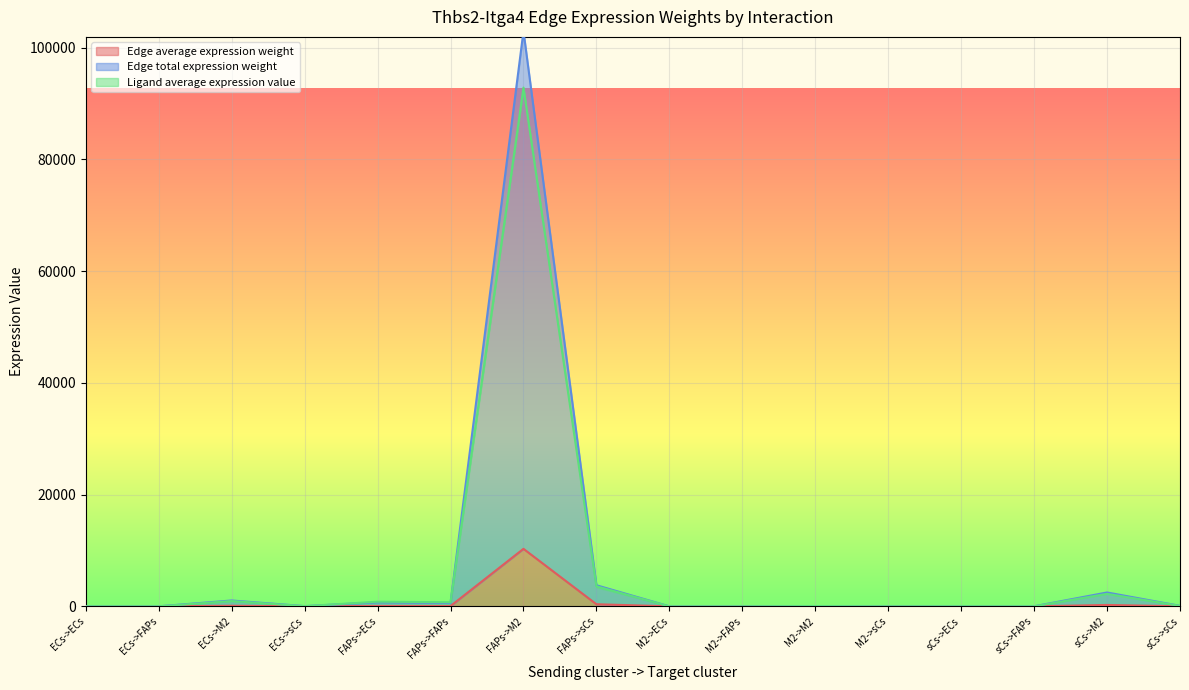

True or false: Edge total expression weight and Edge average expression weight cross at least once.

False